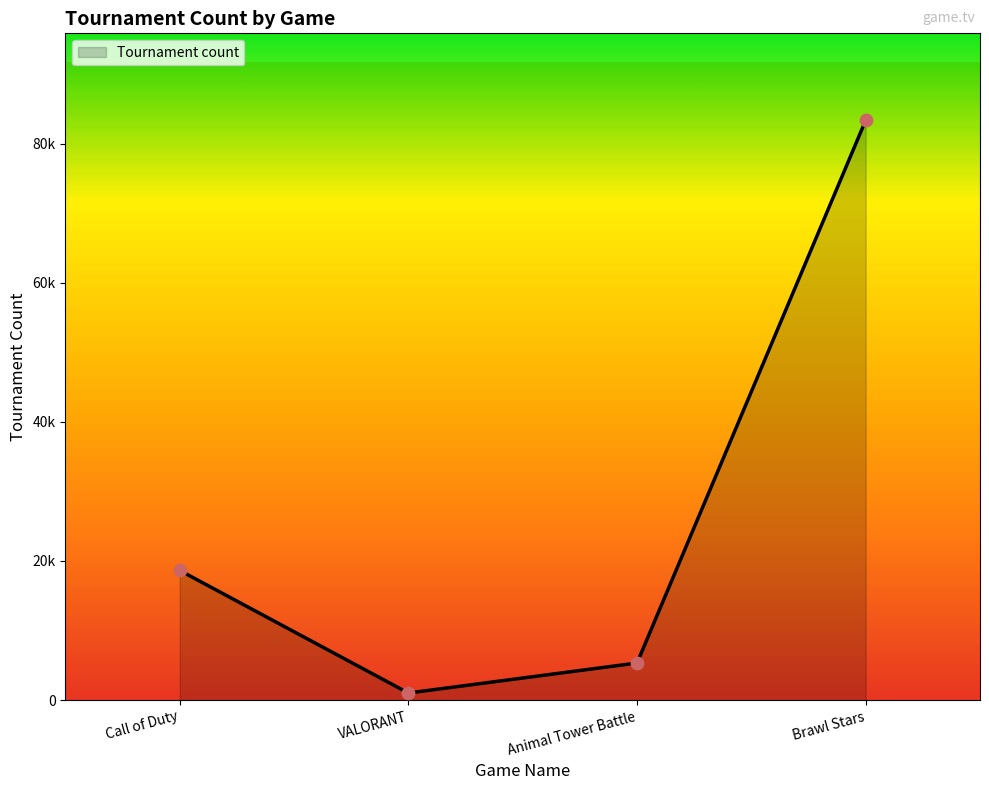

What is the ratio of the value at VALORANT to the value at Animal Tower Battle?

0.2